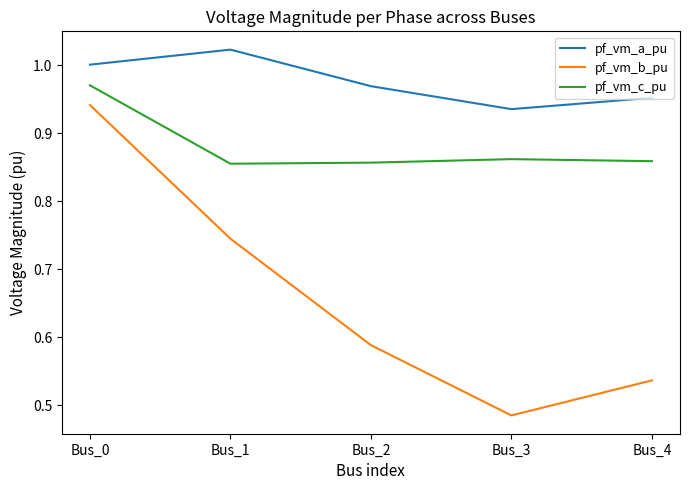

Where is pf_vm_a_pu nearest to the value 0?

Bus_3